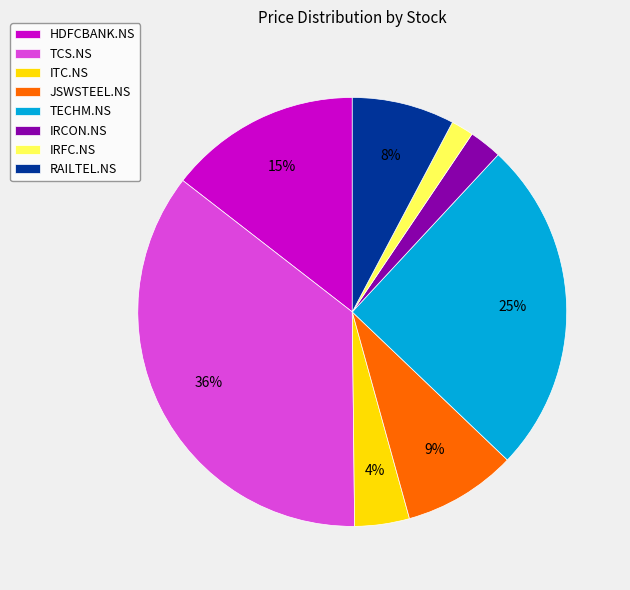

Do HDFCBANK.NS and ITC.NS together represent more than half of the pie?

No